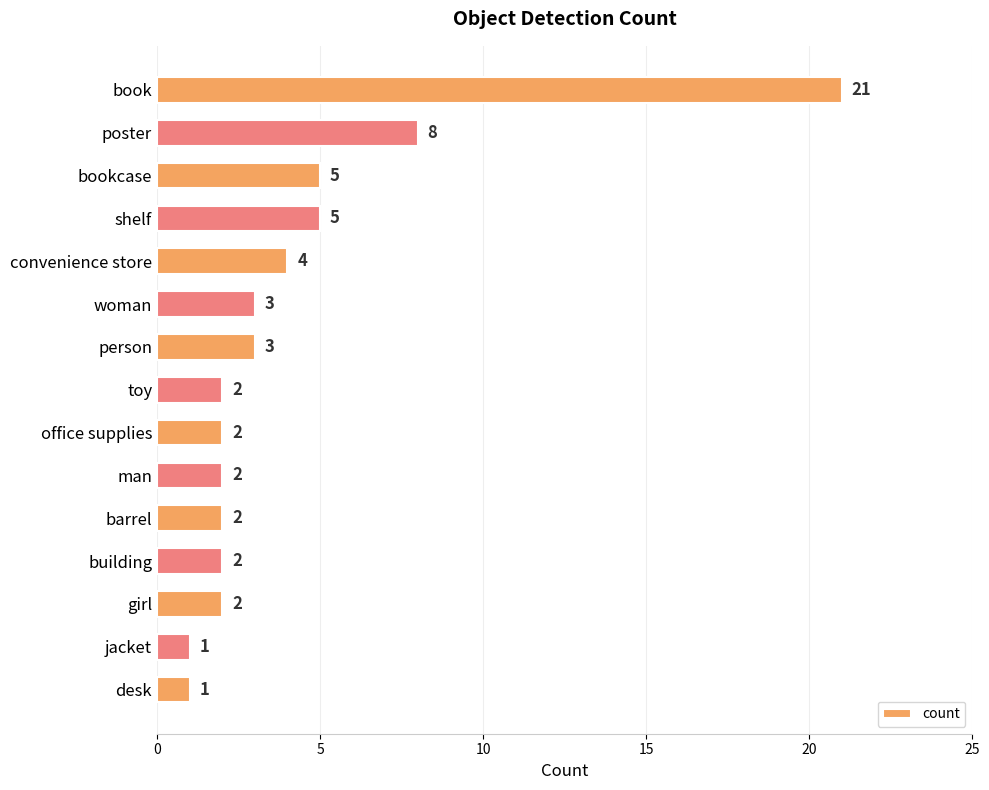

At which category does the chart reach its peak across all series?

book